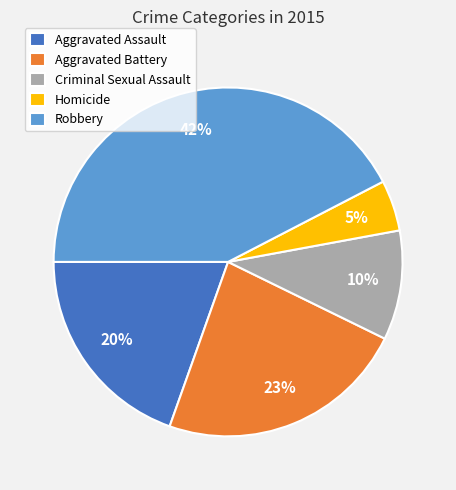

To the nearest percent, what is the combined percentage of Homicide and Aggravated Battery?

28%